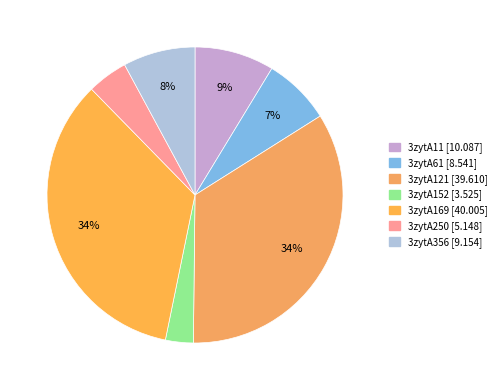

What is the smallest slice in the pie chart?

3zytA152